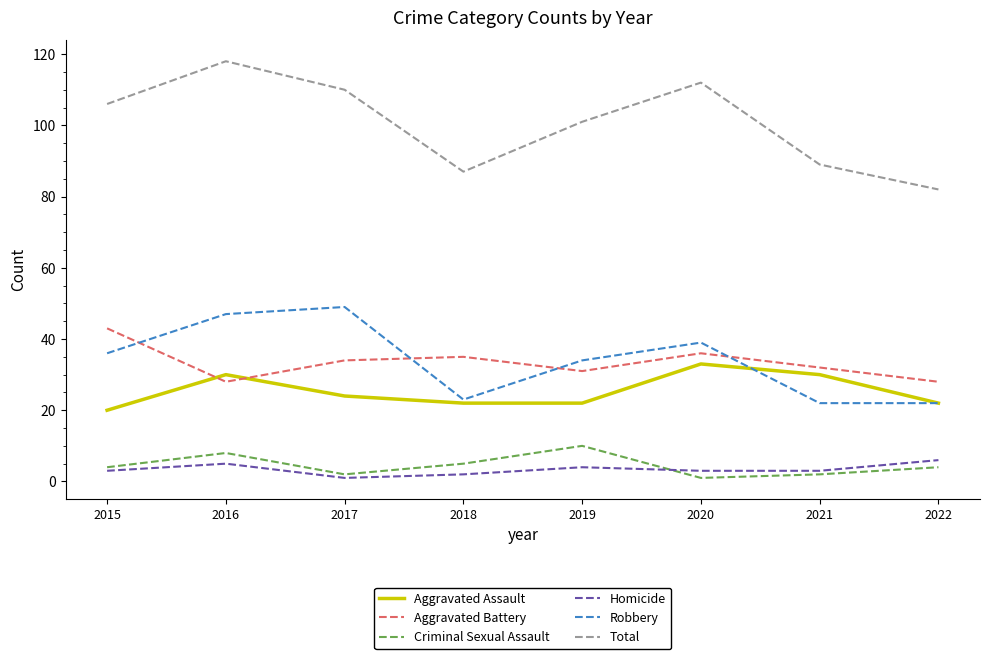

True or false: Criminal Sexual Assault and Total cross at least once.

False